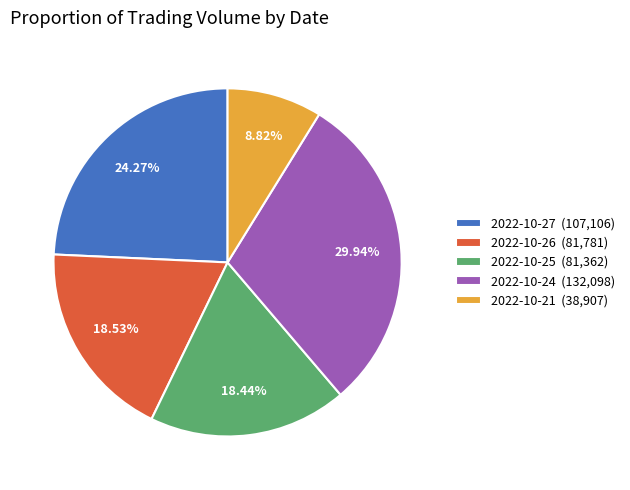

To the nearest percent, what is the combined percentage of 2022-10-27 and 2022-10-24?

54%